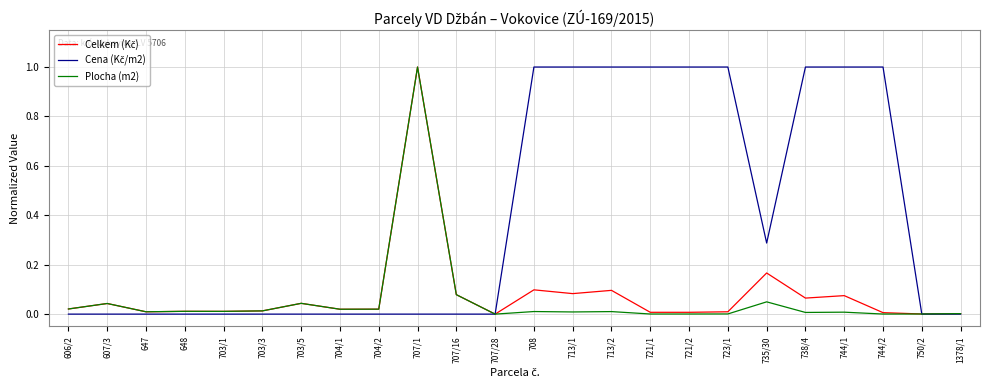

Is it true that Plocha (m2) equals 0.0 at 607/3?

True